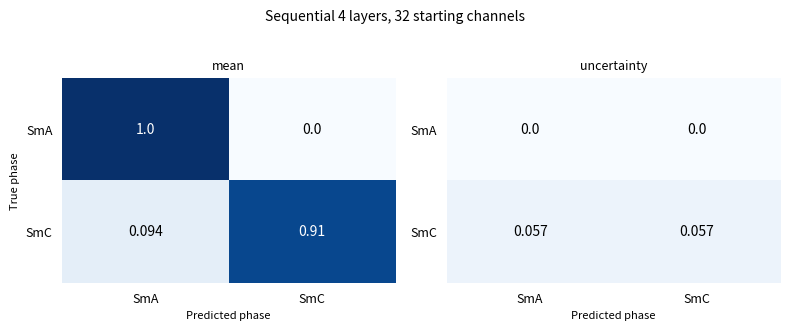

Count the number of categories in the chart.

2